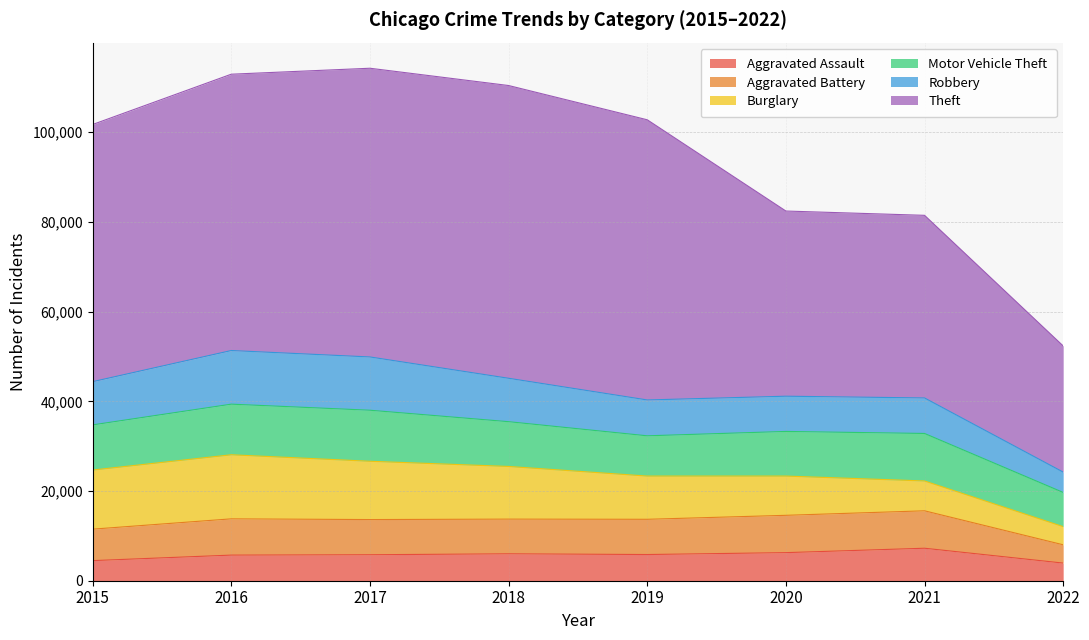

What is the value of the Robbery point at the 2nd from the left?

11960